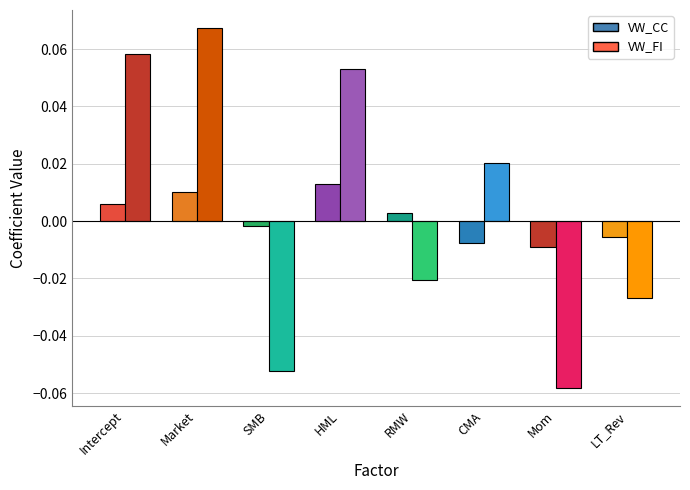

Reading left to right, transcribe all the data shown in this chart.

VW_CC: 0.0	0.0	-0.0	0.0	0.0	-0.0	-0.0	-0.0
VW_FI: 0.1	0.1	-0.1	0.1	-0.0	0.0	-0.1	-0.0